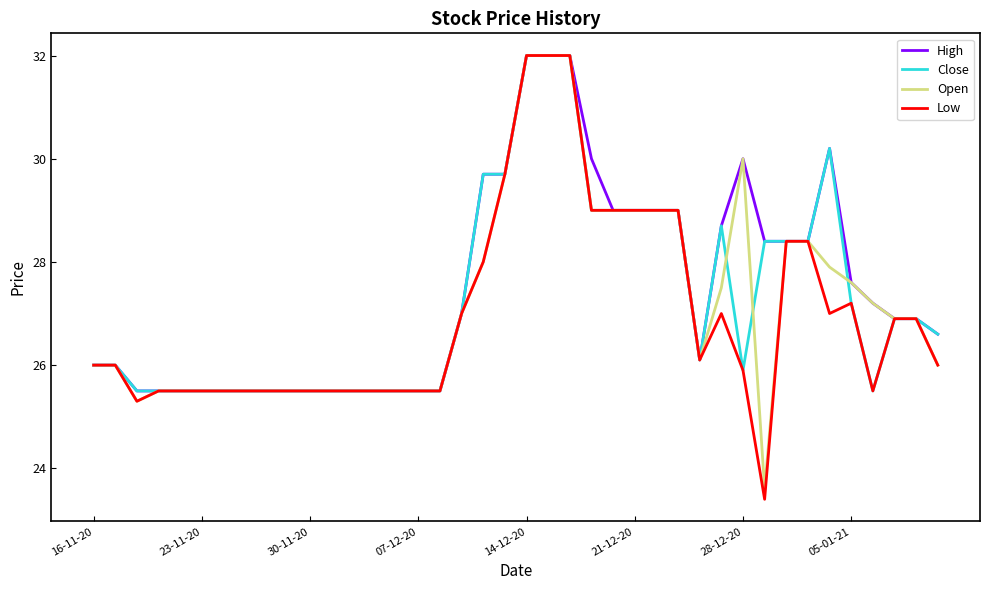

What is the maximum value for Low?

32.0